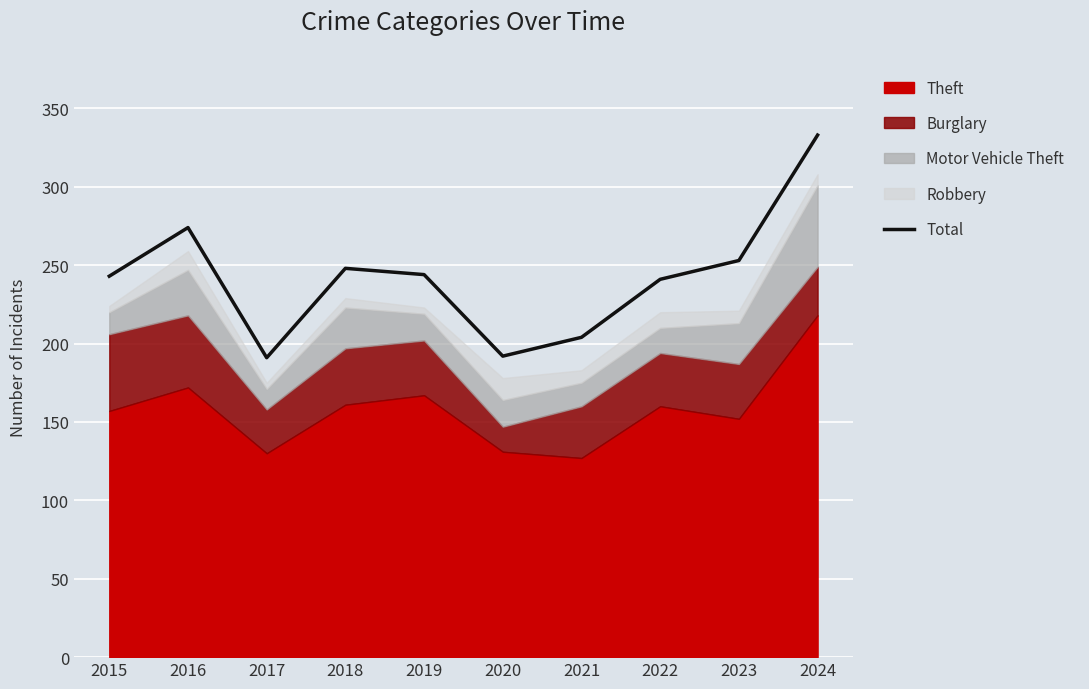

What is the change in value from 2020 to 2022?

+49